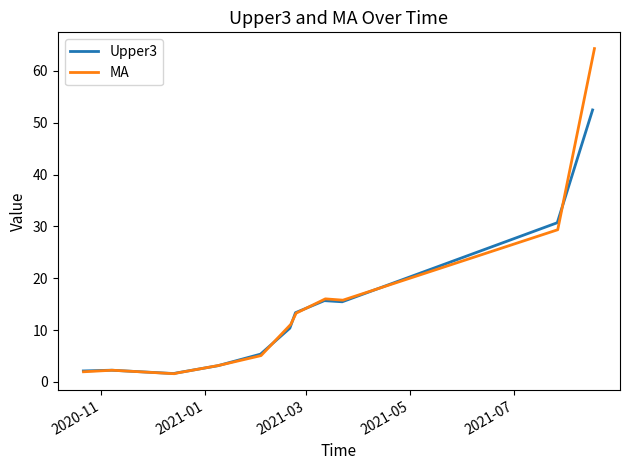

How many lines are shown in the chart?

2